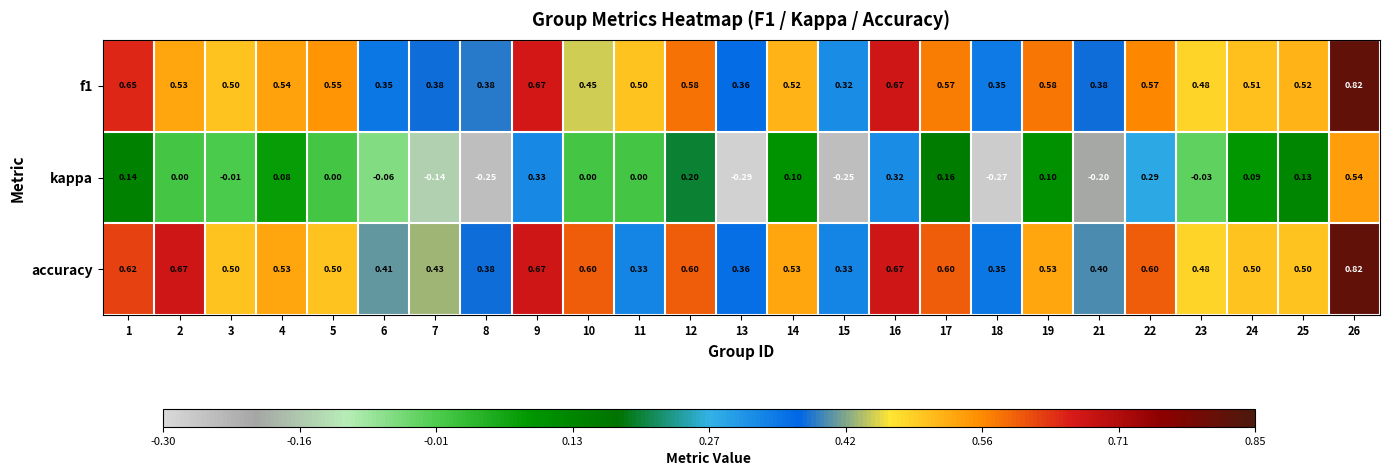

Is the value of f1 at 1 greater than the value of kappa at 18?

Yes